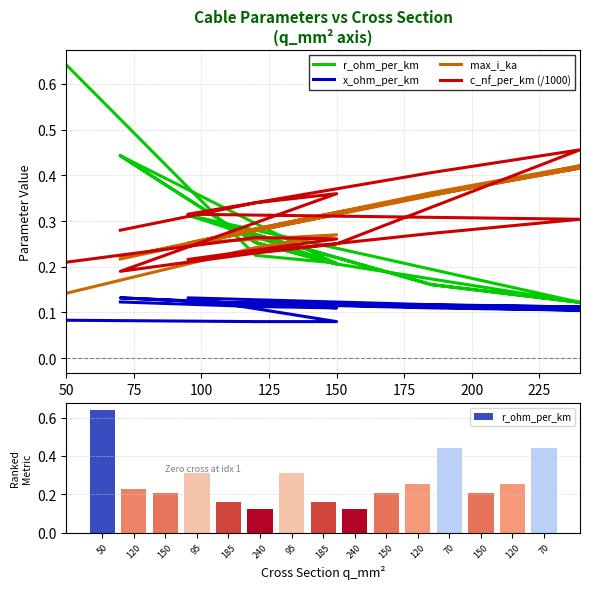

What value does the x_ohm_per_km series have at 225?

0.1